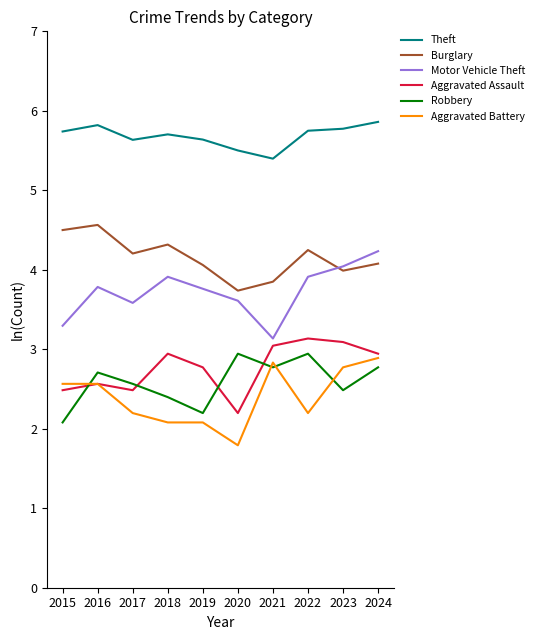

Which series changed the most between 2017 and 2023?

Aggravated Assault